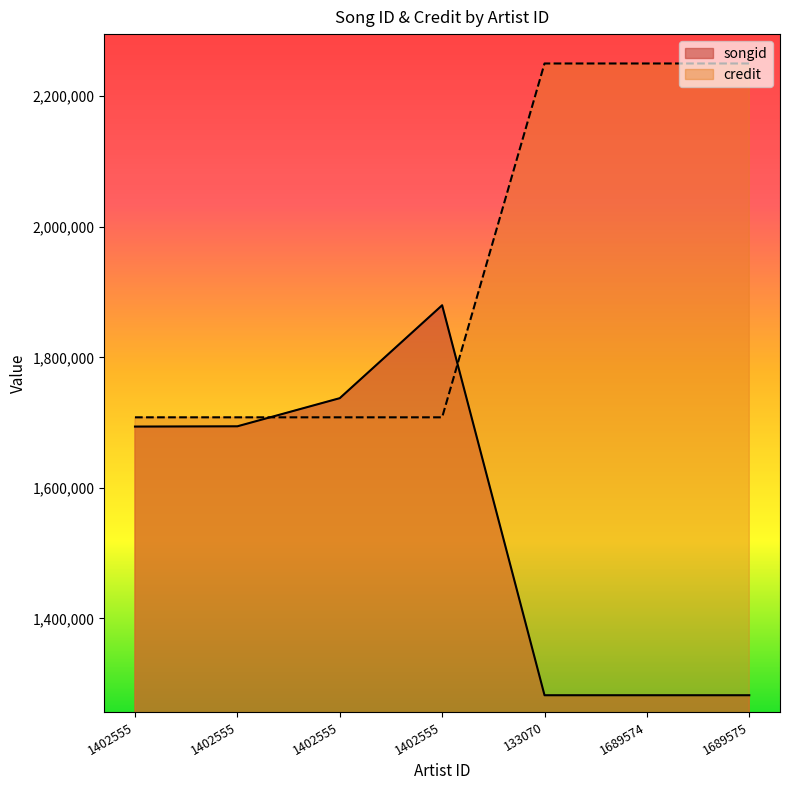

What is the label of the 6th point from the left?

1689574